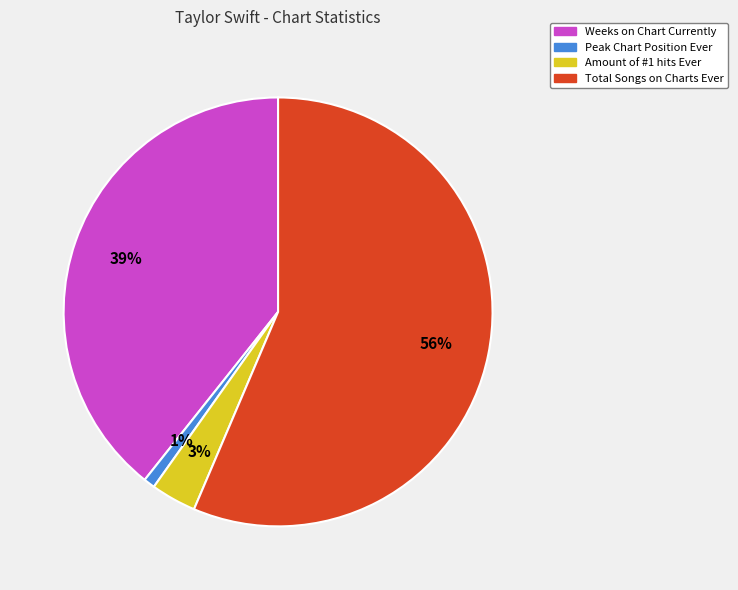

Does Amount of #1 hits Ever represent more than half of the total?

No